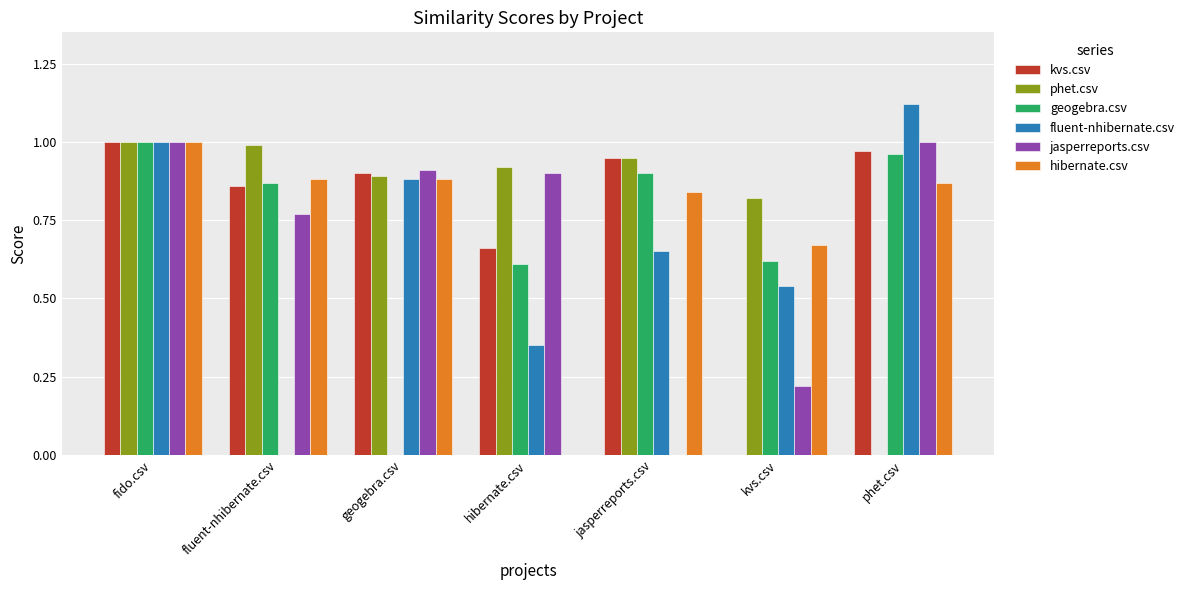

Between fido.csv and fluent-nhibernate.csv, which series saw the biggest shift?

fluent-nhibernate.csv